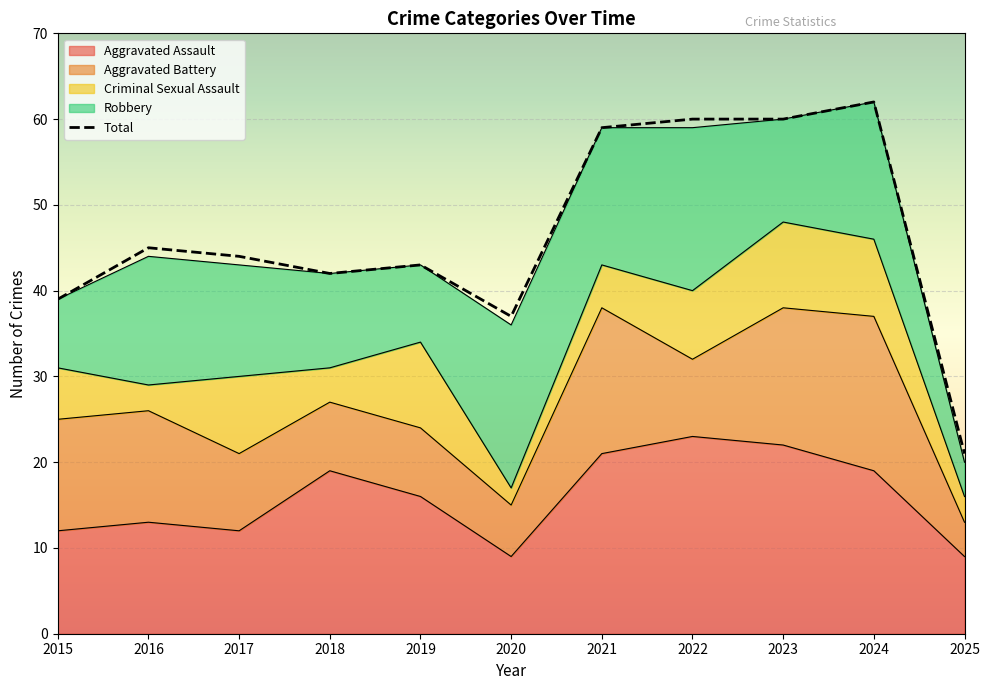

What is the value of the Criminal Sexual Assault point at the 7th from the left?

5